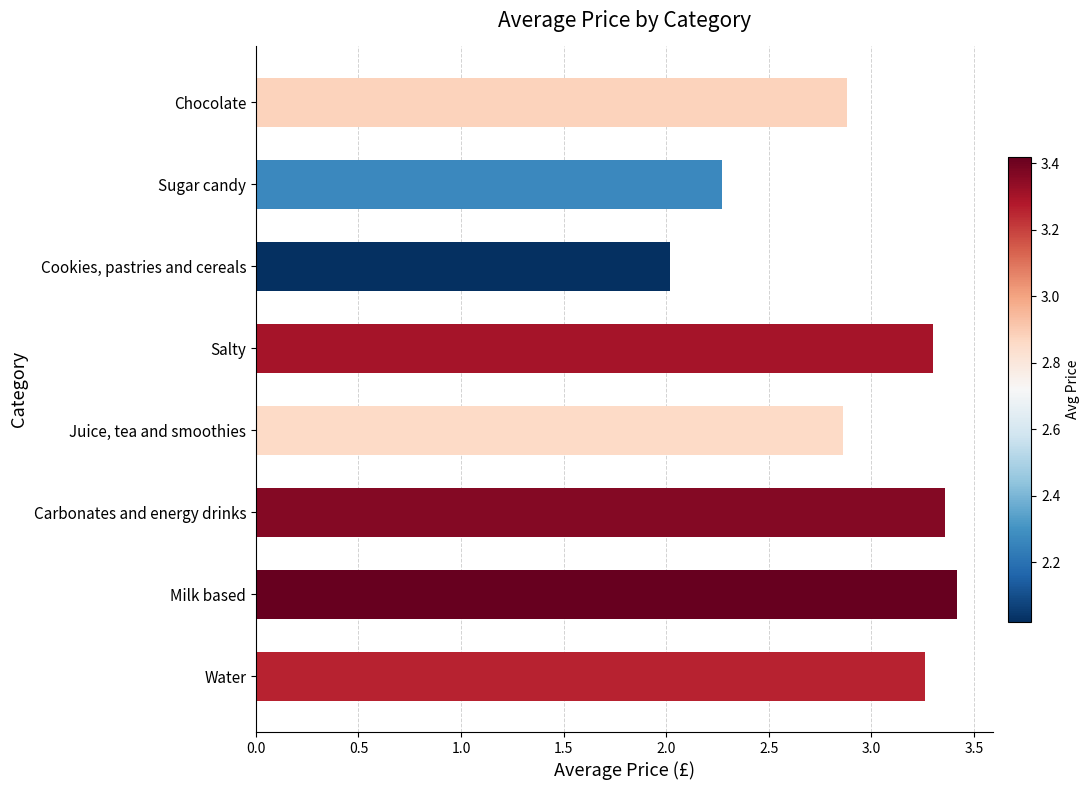

The chart shows a value of 4.0 at Juice, tea and smoothies. True or false?

False